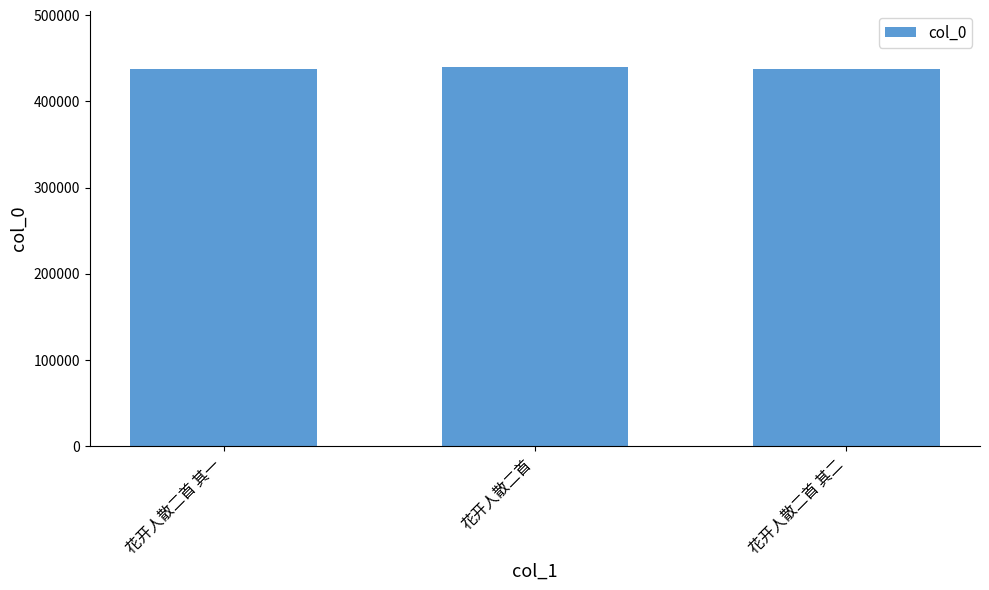

Count the number of categories in the chart.

3